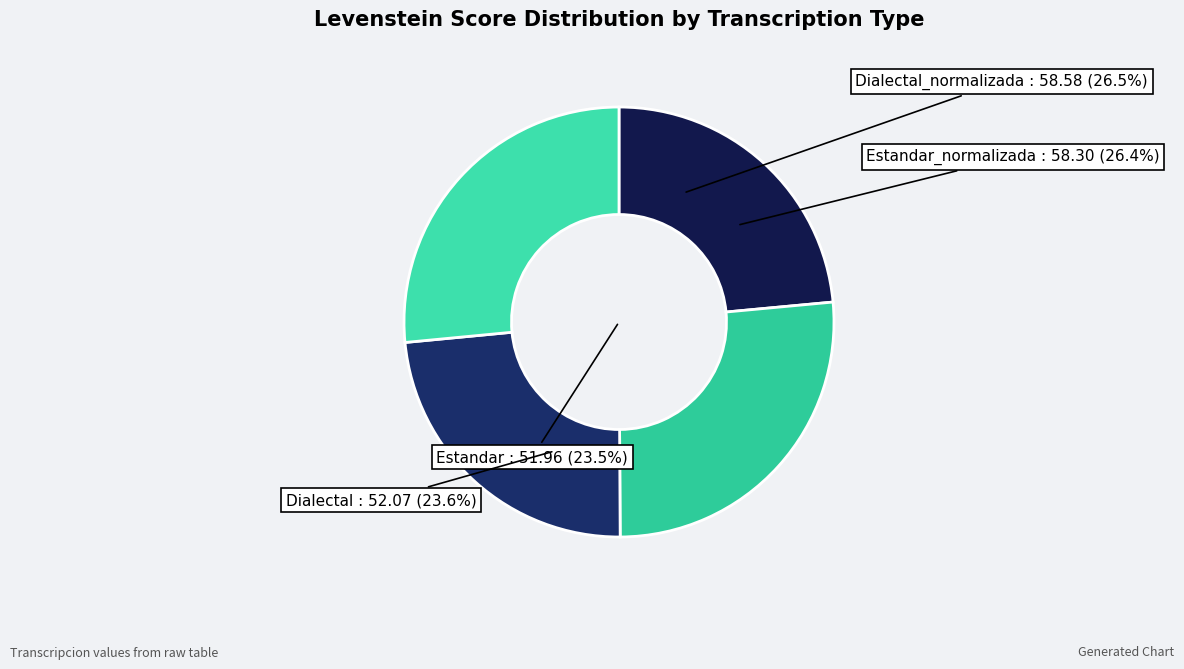

What percentage is the Dialectal slice, to the nearest percent?

24%